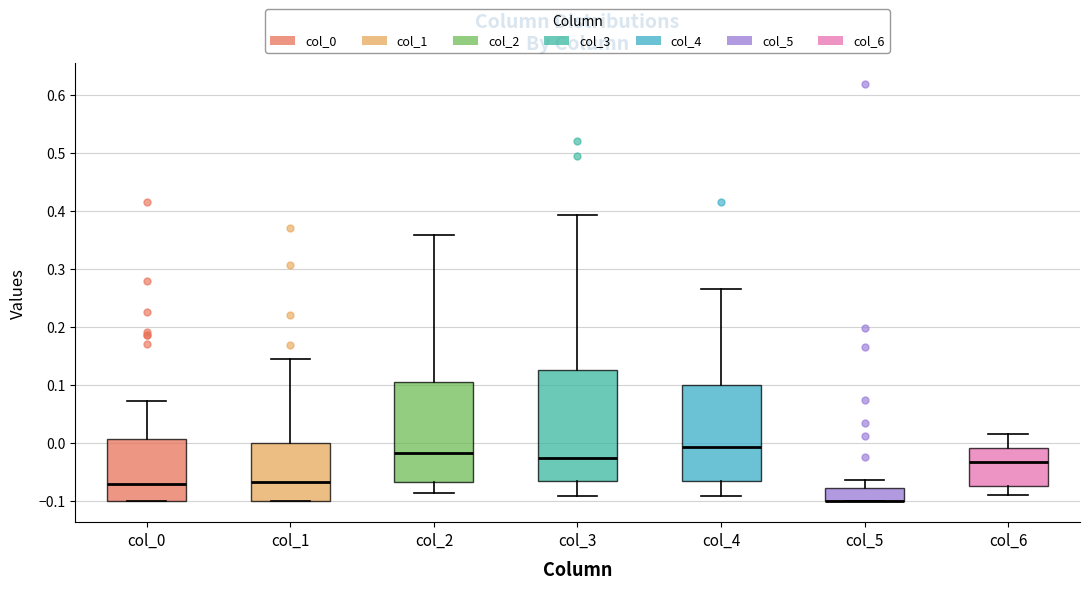

Reading left to right, read every box against the y-axis: the position of its median line, the range the box covers, and the ends of its whiskers. The values are not printed on the chart, so give them approximately, as read against the axis.

col_0: median -0.07, box -0.10 to 0.01, whiskers -0.10 to 0.07
col_1: median -0.07, box -0.10 to 0.00, whiskers -0.10 to 0.15
col_2: median -0.02, box -0.07 to 0.11, whiskers -0.09 to 0.36
col_3: median -0.03, box -0.06 to 0.13, whiskers -0.09 to 0.39
col_4: median -0.01, box -0.07 to 0.10, whiskers -0.09 to 0.27
col_5: median -0.10 (drawn on the box's lower edge), box -0.10 to -0.08, whiskers -0.10 to -0.06
col_6: median -0.03, box -0.07 to -0.01, whiskers -0.09 to 0.02